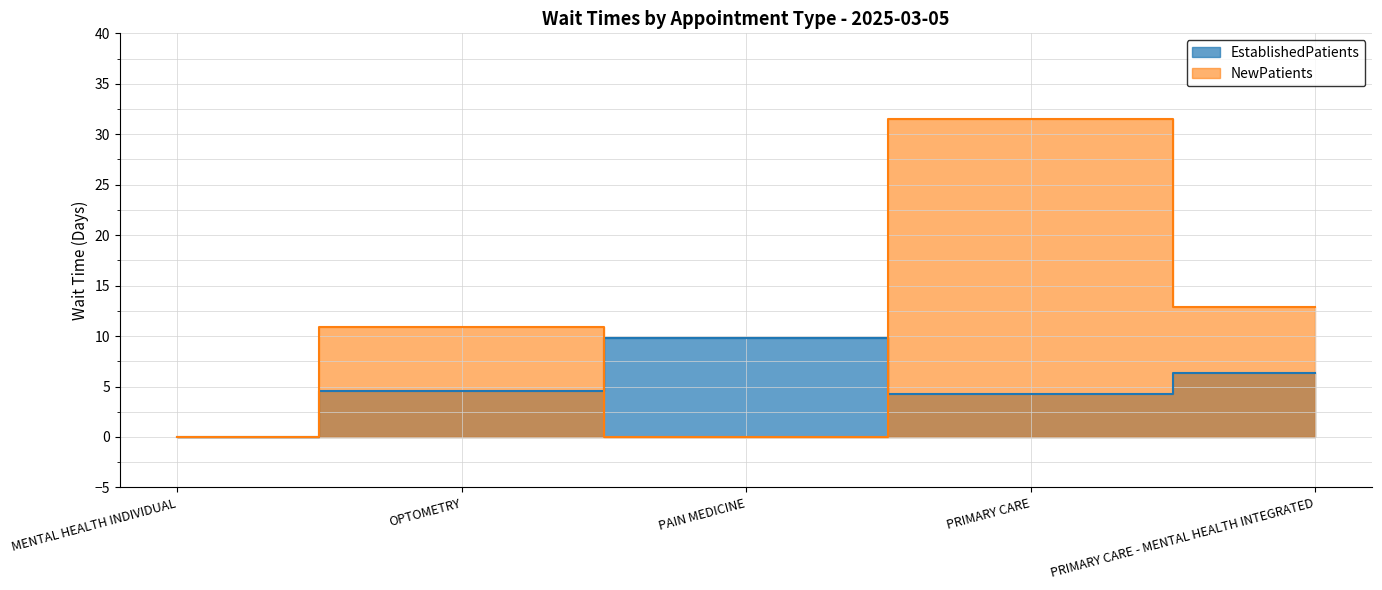

List the labels in order of NewPatients value, smallest first.

MENTAL HEALTH INDIVIDUAL, PAIN MEDICINE, OPTOMETRY, PRIMARY CARE - MENTAL HEALTH INTEGRATED, PRIMARY CARE